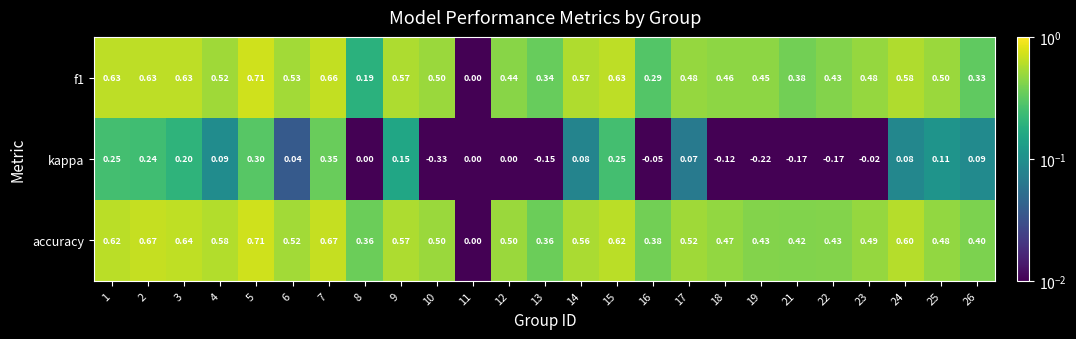

Is the value of f1 at 17 greater than the value of accuracy at 26?

Yes